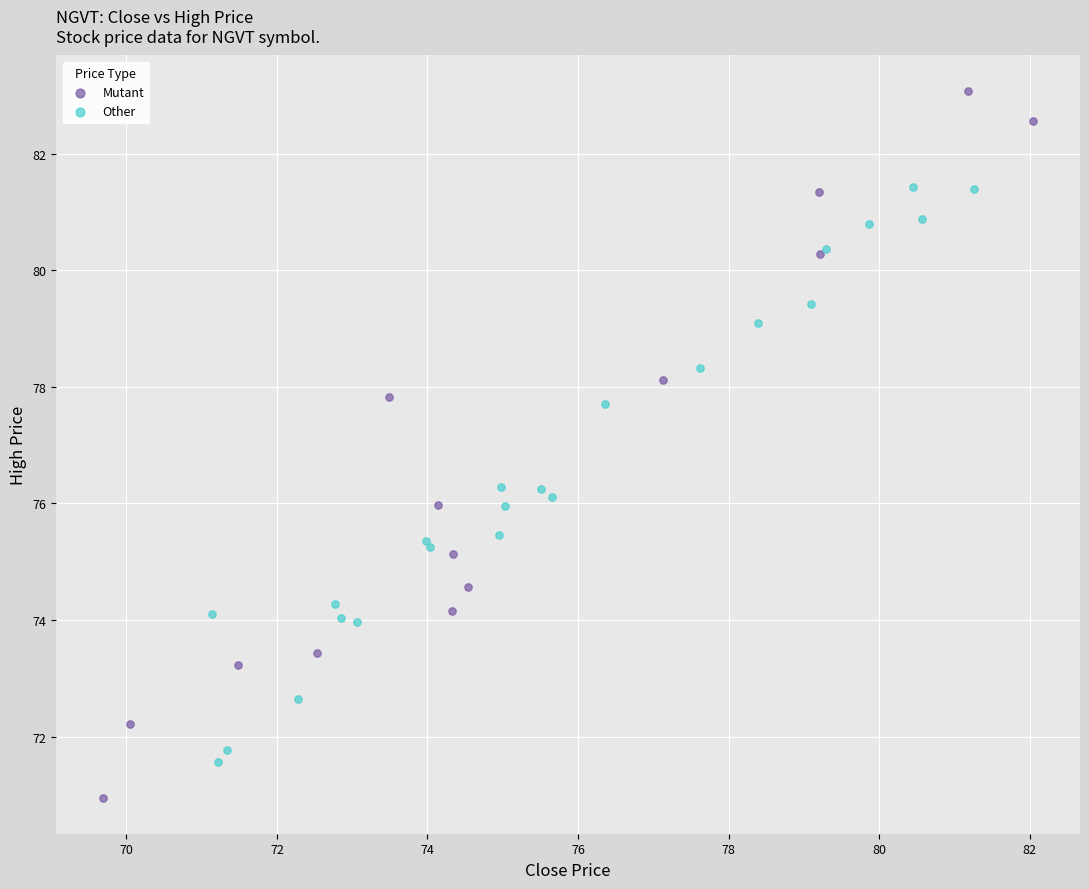

Which series has the largest Y range (max minus min)?

Mutant